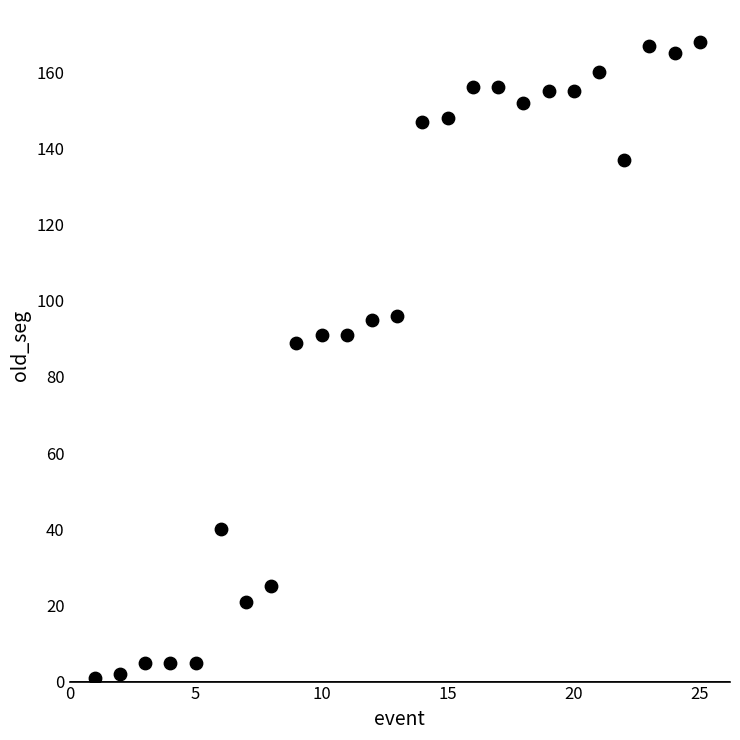

What Y value in the scatter plot is closest to 84?

89